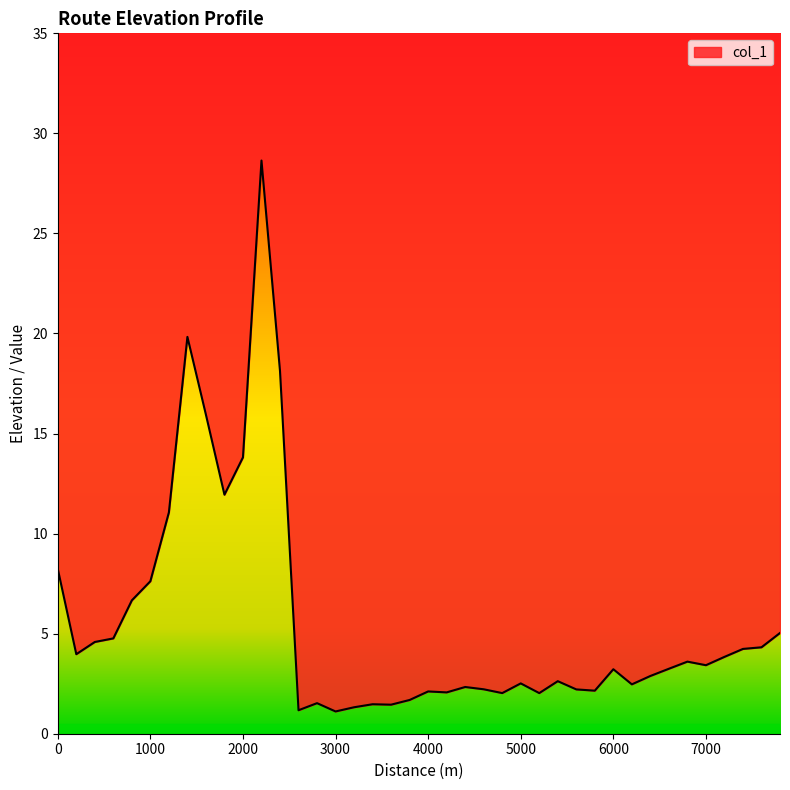

What is the change in value from 400 to 1000?

+3.0